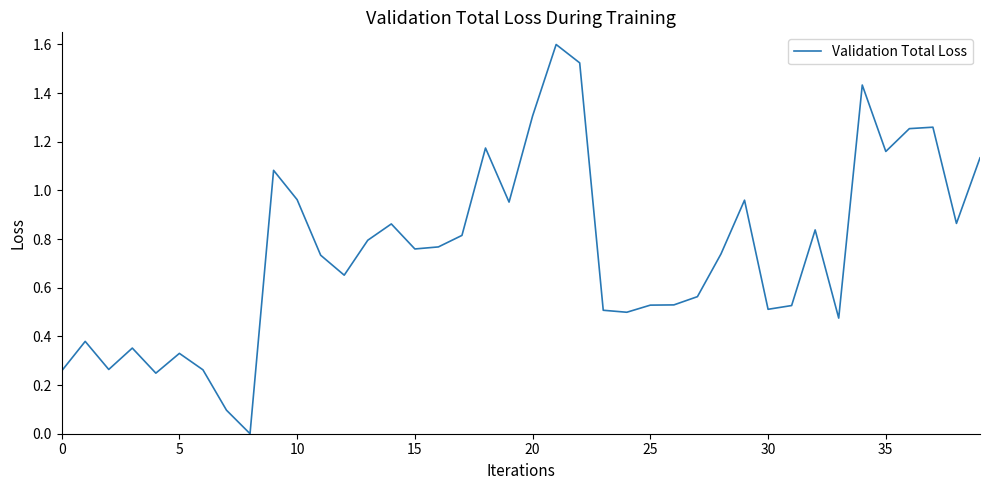

What is the greatest value displayed?

1.6